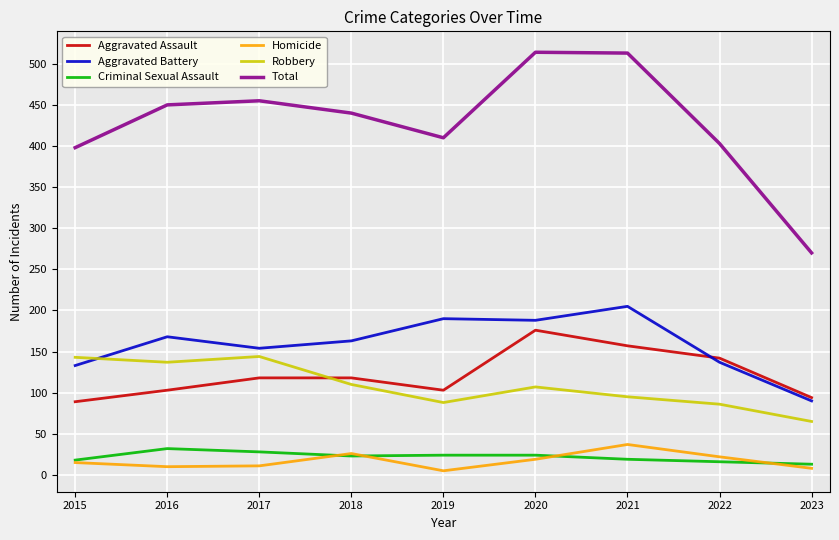

Which series has the widest spread of values?

Total